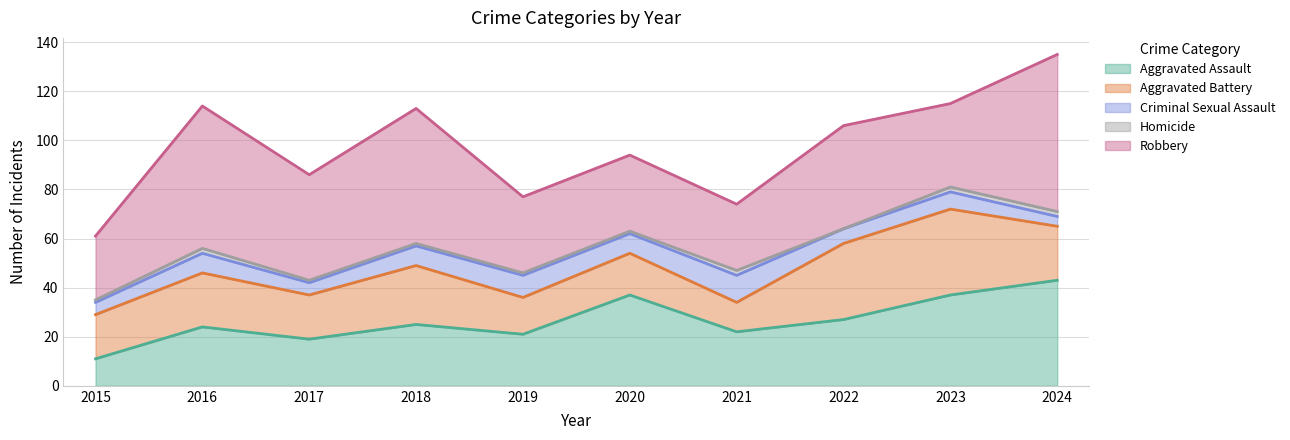

What are all the series names shown in the legend?

Aggravated Assault, Aggravated Battery, Criminal Sexual Assault, Homicide, Robbery